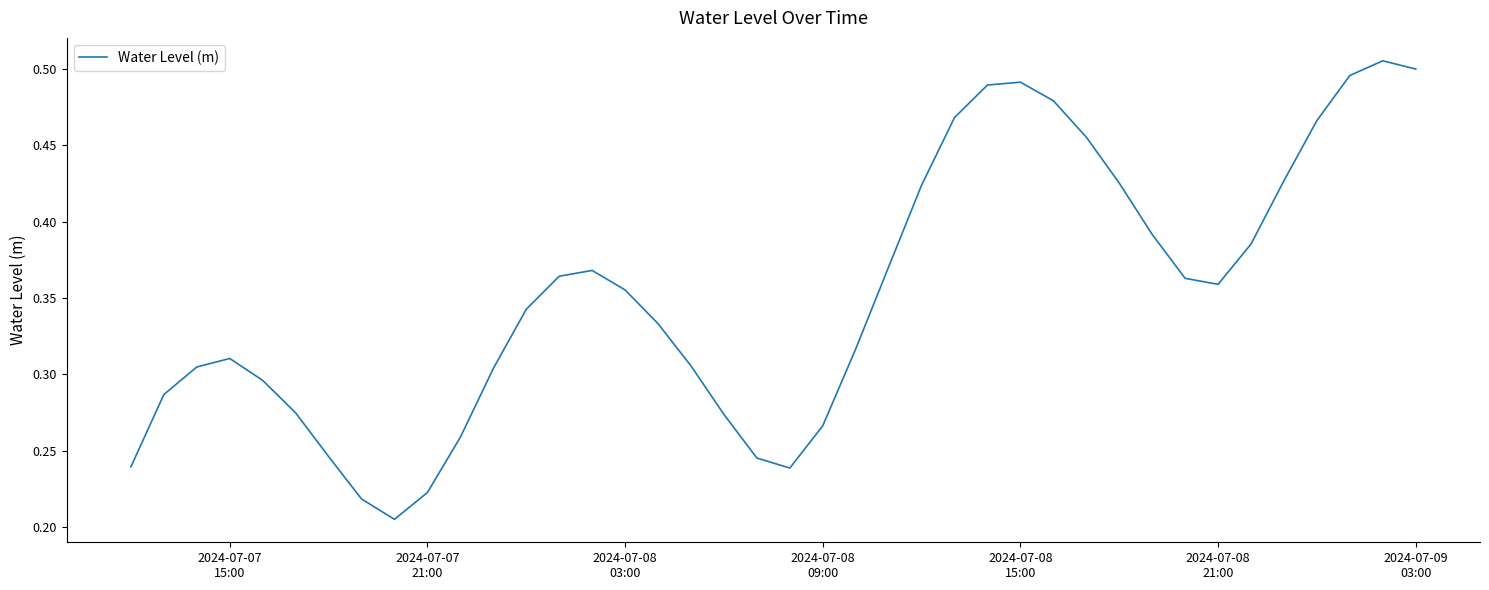

How many series are shown in this chart?

1